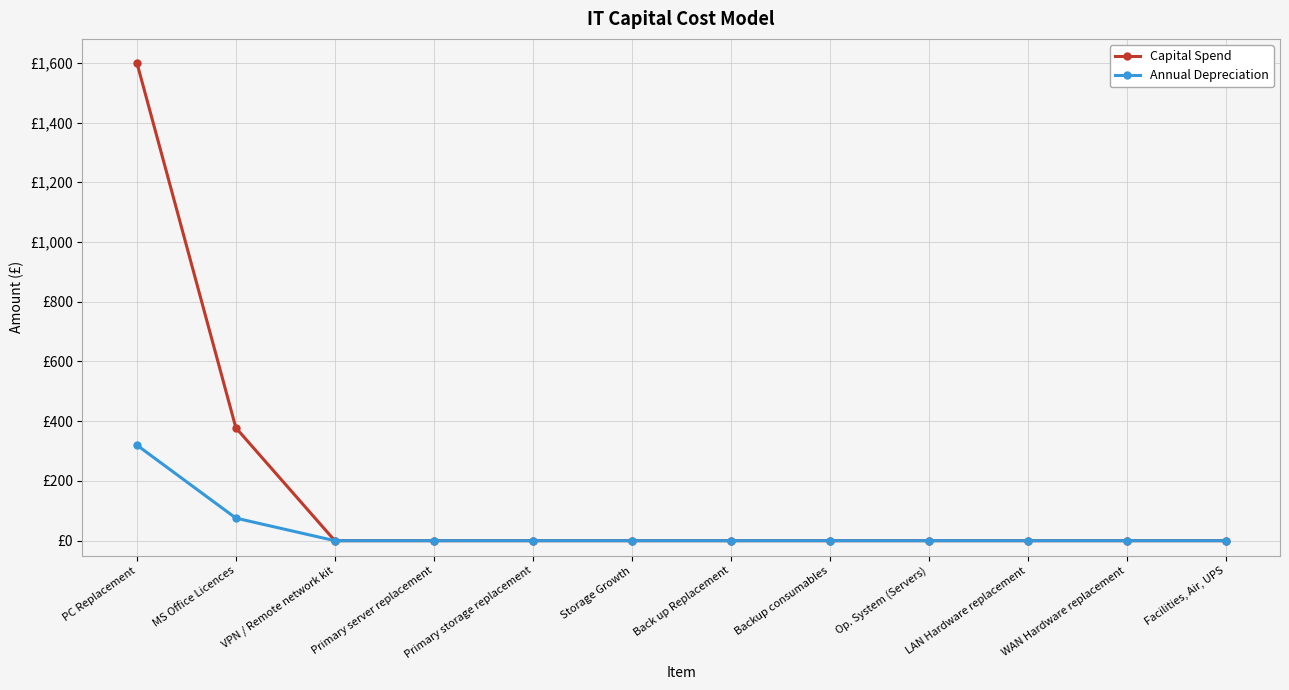

Which series has the largest total across all categories?

Capital Spend